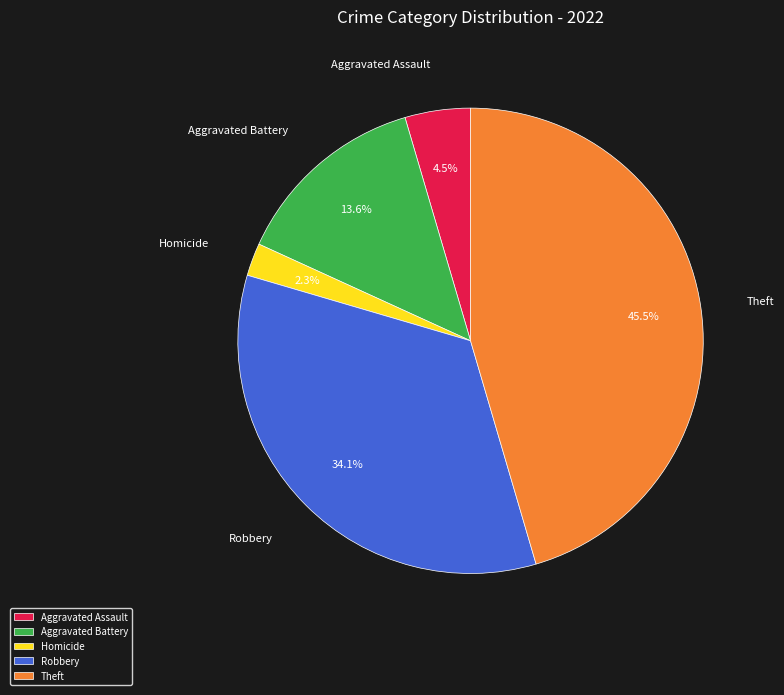

Is there any slice that represents more than half of the pie?

No